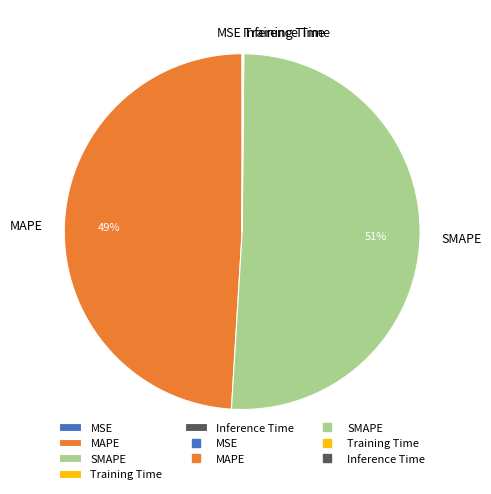

Which category has the biggest portion of the pie?

SMAPE